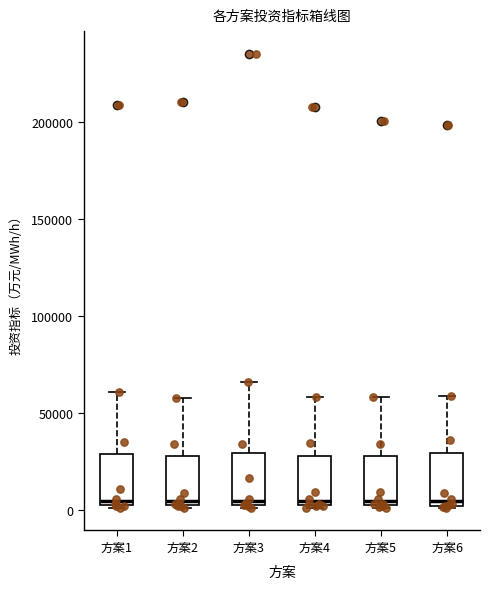

Reading left to right, transcribe this box plot: for each box, give where its median line is, the range the box spans, and where its two whiskers end, as read against the y-axis. The values are not printed on the chart, so give them approximately, as read against the axis.

方案1: median 5000, box 0 to 30000, whiskers 0 to 60000
方案2: median 5000, box 0 to 30000, whiskers 0 to 60000
方案3: median 5000 (just above the box's lower edge), box 5000 to 30000, whiskers 0 to 65000
方案4: median 5000, box 0 to 30000, whiskers 0 to 60000
方案5: median 5000, box 0 to 30000, whiskers 0 to 60000
方案6: median 5000, box 0 to 30000, whiskers 0 to 60000